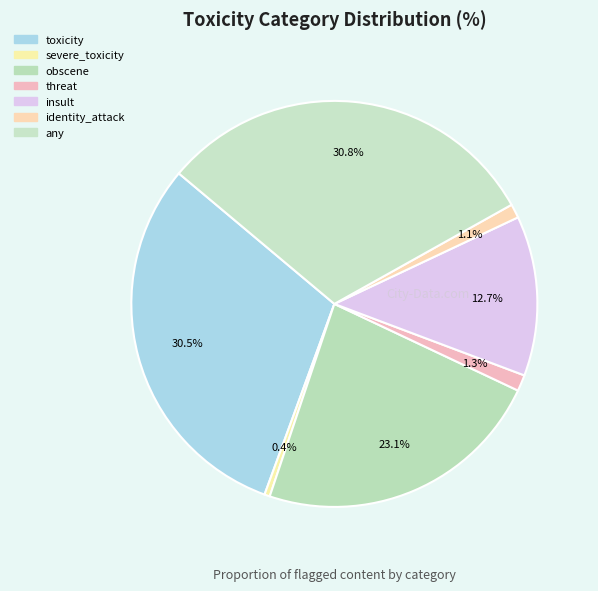

Does insult account for over 50% of the chart?

No